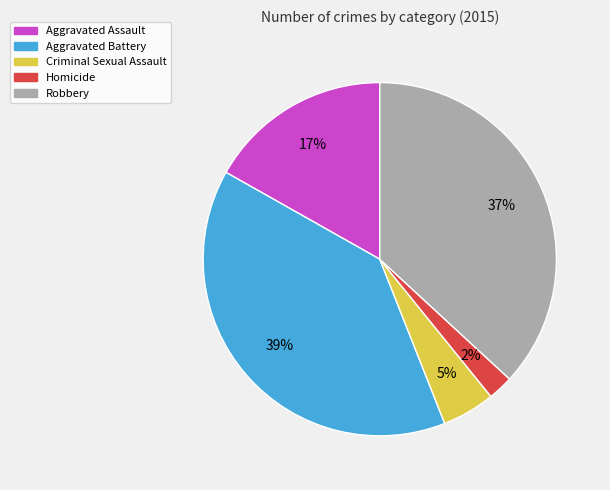

To the nearest percent, what is the average slice percentage?

20%